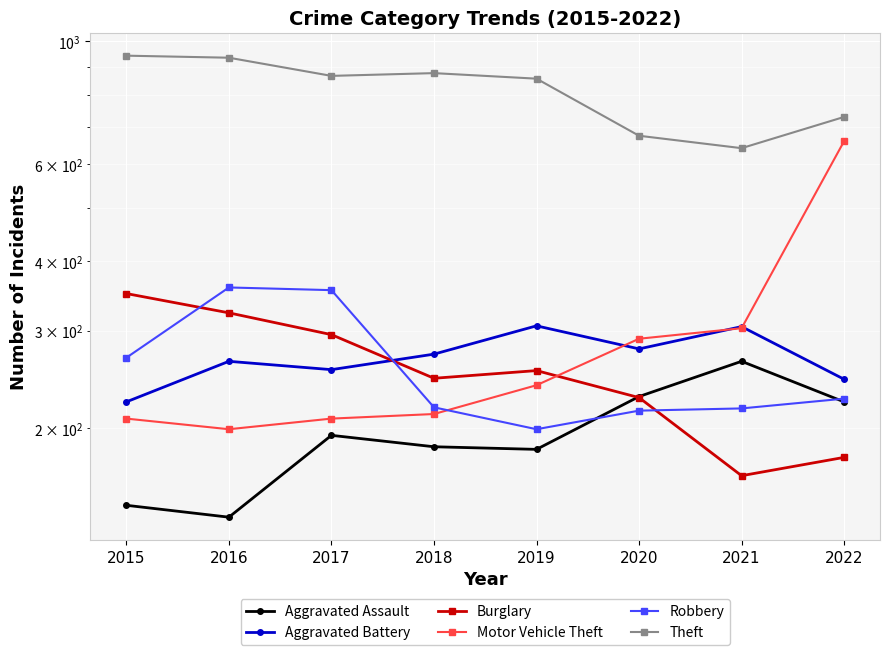

What is the sum of all Robbery values?

2057